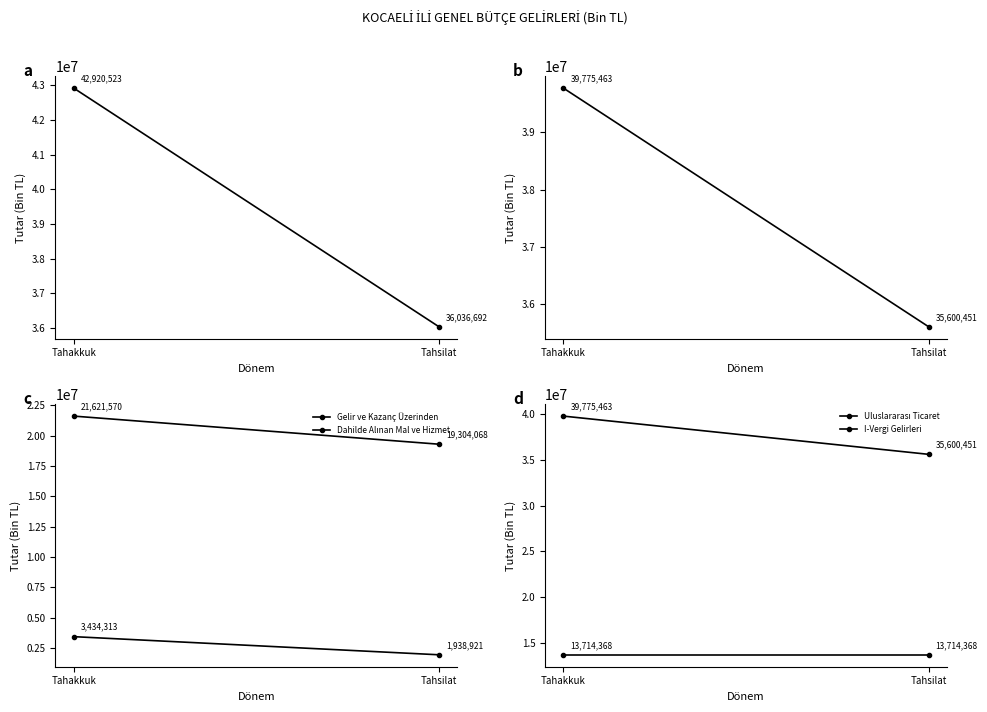

List the labels in order of Uluslararası Ticaret value, largest first.

Tahakkuk, Tahsilat